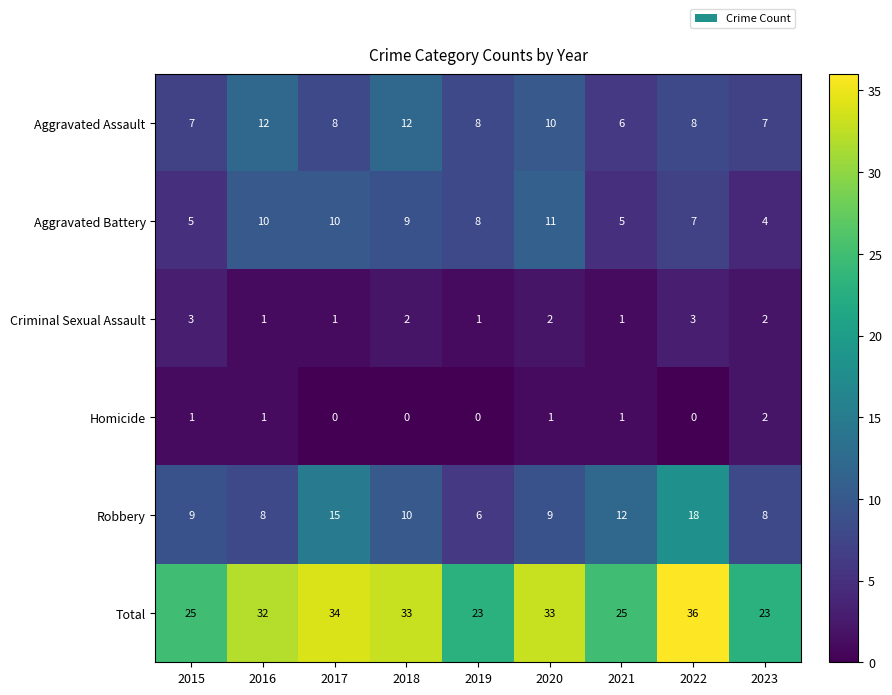

What is the difference between the second highest and minimum values in the Total series?

11